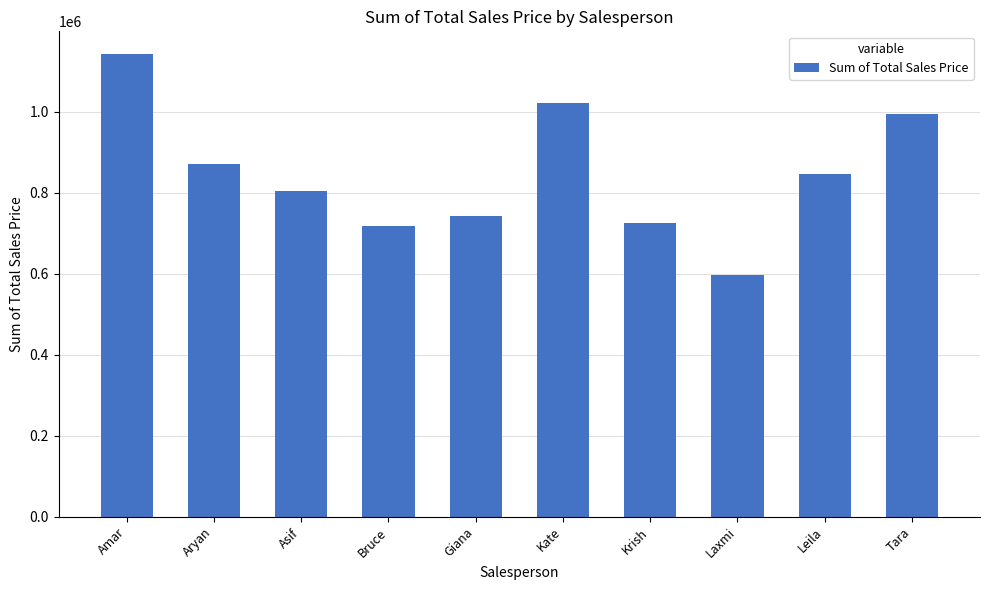

How many bars are there in total?

10